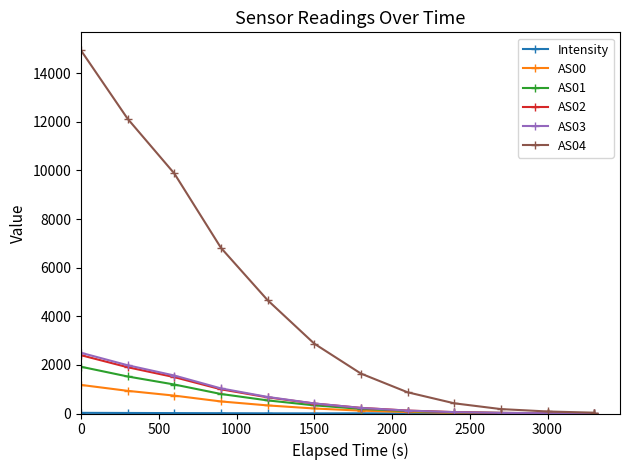

Which series has the largest range (max minus min)?

AS04